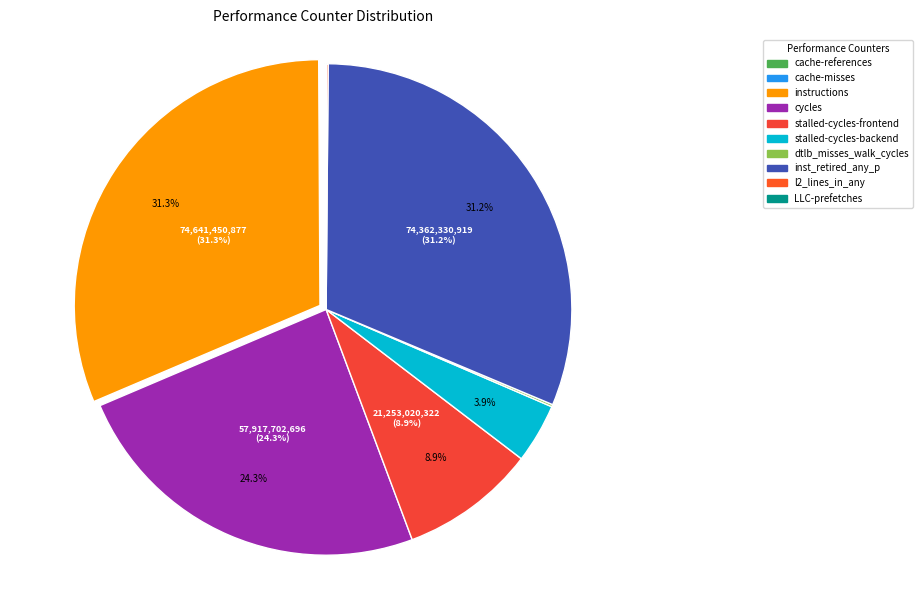

Is the sum of dtlb_misses_walk_cycles and inst_retired_any_p greater than half?

No